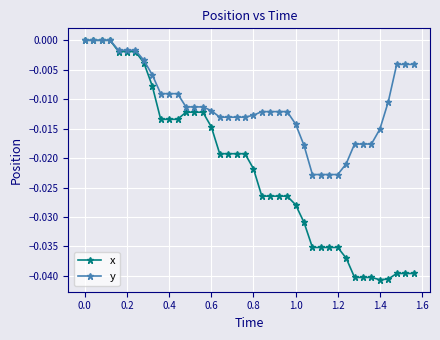

Which series has the widest spread of values?

x